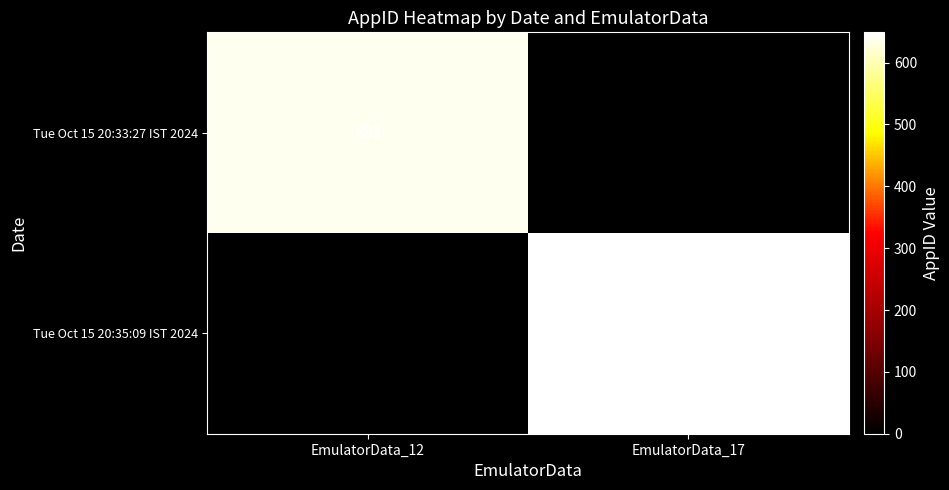

What is the difference between the highest and lowest values at EmulatorData_17?

649